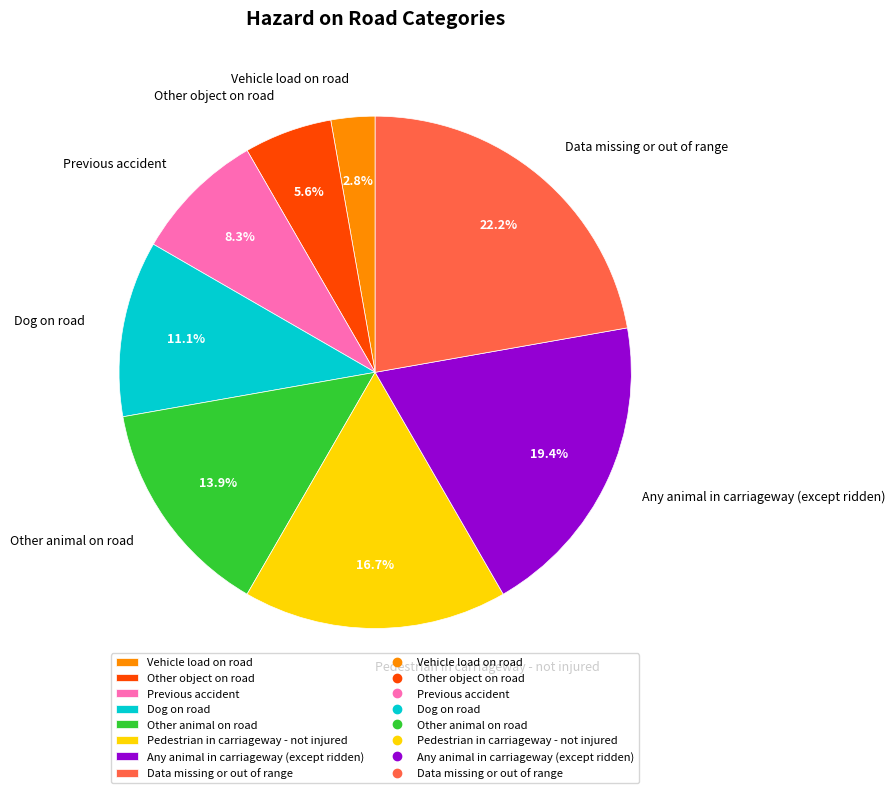

How many slices are in this pie chart?

8